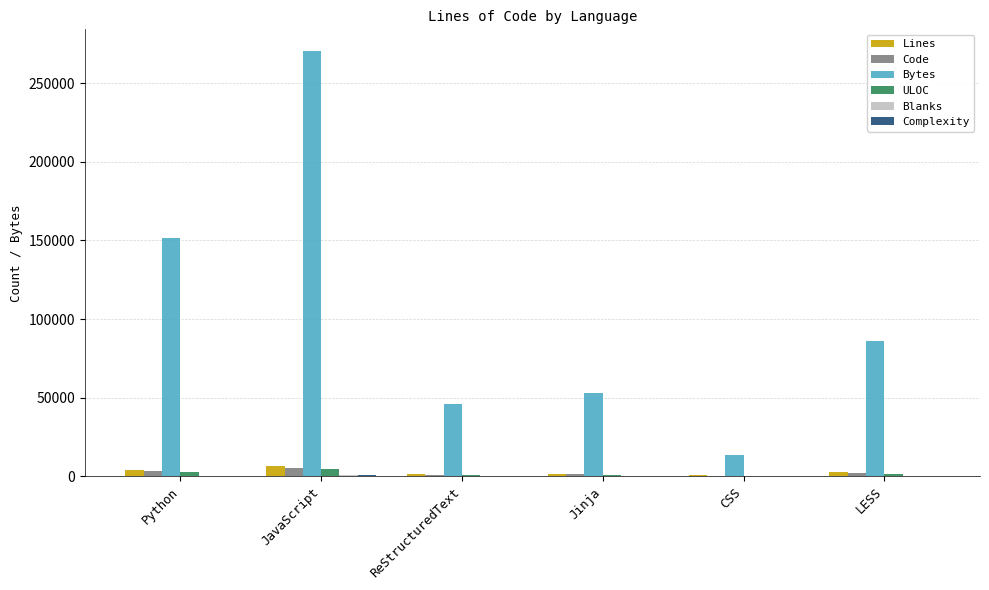

Which series has the largest total across all categories?

Bytes